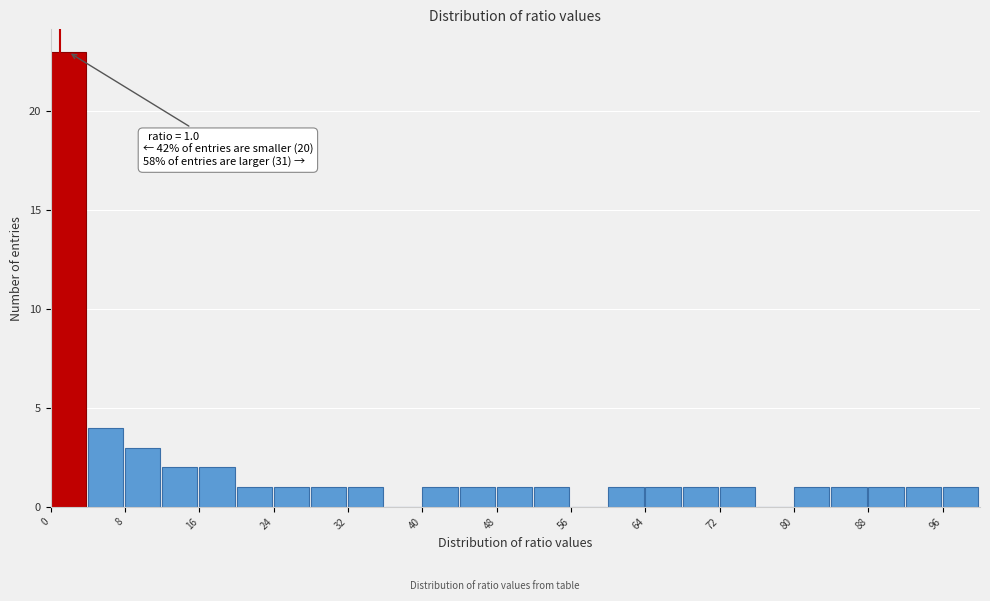

Which range on the x-axis has the tallest bar?

0 to 4